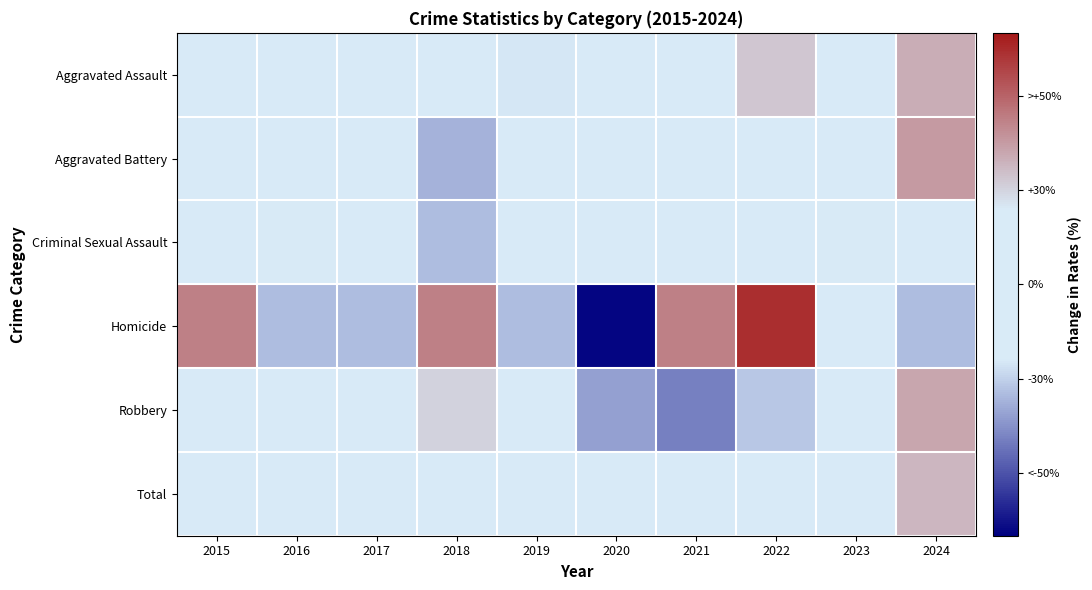

Reading left to right, list all the values displayed in this chart.

Aggravated Assault: 2015=-23.6	2016=-5.6	2017=-18.1	2018=-4.2	2019=-25.0	2020=-8.3	2021=-2.8	2022=33.3	2023=13.9	2024=40.3
Aggravated Battery: 2015=-5.0	2016=3.9	2017=7.5	2018=-37.3	2019=5.7	2020=23.7	2021=-14.0	2022=-22.9	2023=-6.8	2024=45.2
Criminal Sexual Assault: 2015=6.5	2016=24.3	2017=-23.1	2018=-34.9	2019=6.5	2020=0.6	2021=-5.3	2022=0.6	2023=24.3	2024=0.6
Homicide: 2015=52.2	2016=-34.8	2017=-34.8	2018=52.2	2019=-34.8	2020=-78.3	2021=52.2	2022=73.9	2023=-13.0	2024=-34.8
Robbery: 2015=12.0	2016=18.5	2017=15.9	2018=30.2	2019=-1.0	2020=-41.4	2021=-49.2	2022=-32.3	2023=5.5	2024=41.9
Total: 2015=-3.1	2016=6.6	2017=-0.9	2018=-1.8	2019=-7.1	2020=-12.4	2021=-20.4	2022=-4.5	2023=6.1	2024=37.5